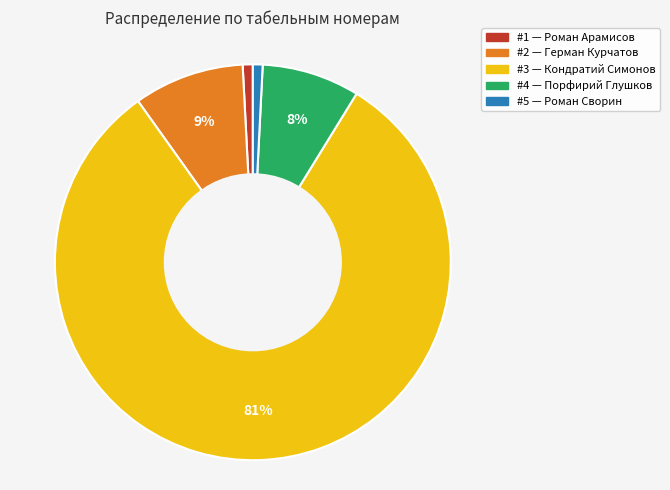

What is the largest slice in the pie chart?

#3 — Кондратий Симонов